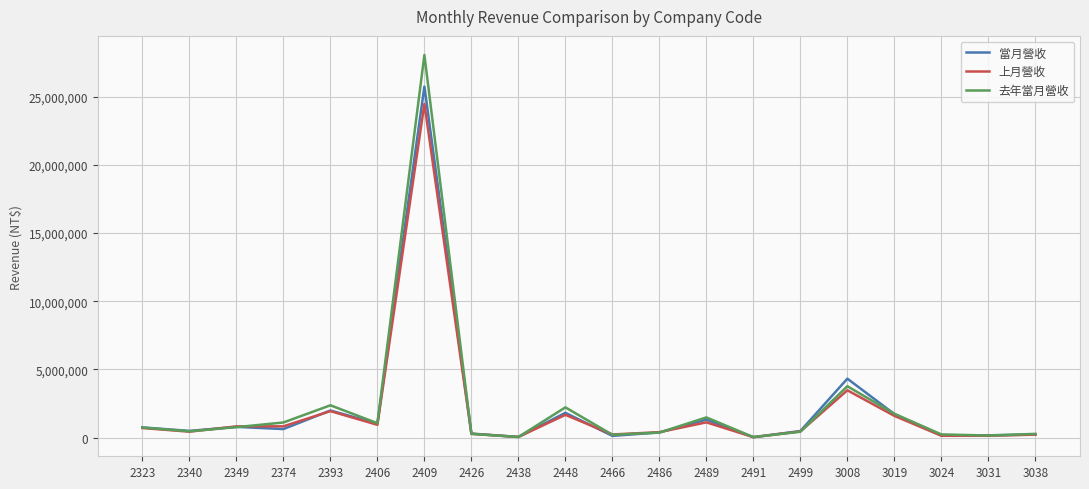

In 當月營收, how many points are higher than both neighbors (excluding endpoints)?

6